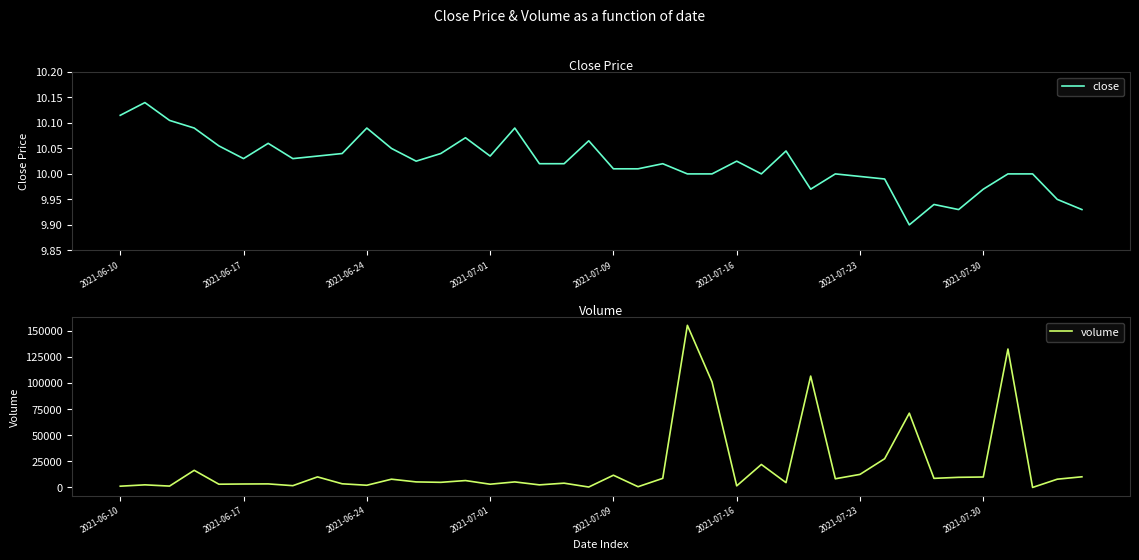

Does the chart display data point markers on the line(s)?

No